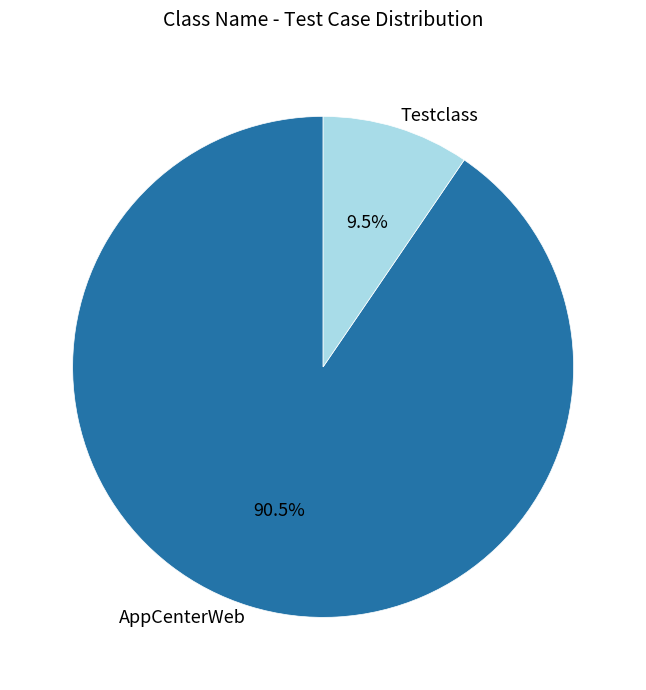

Which category accounts for the majority?

AppCenterWeb